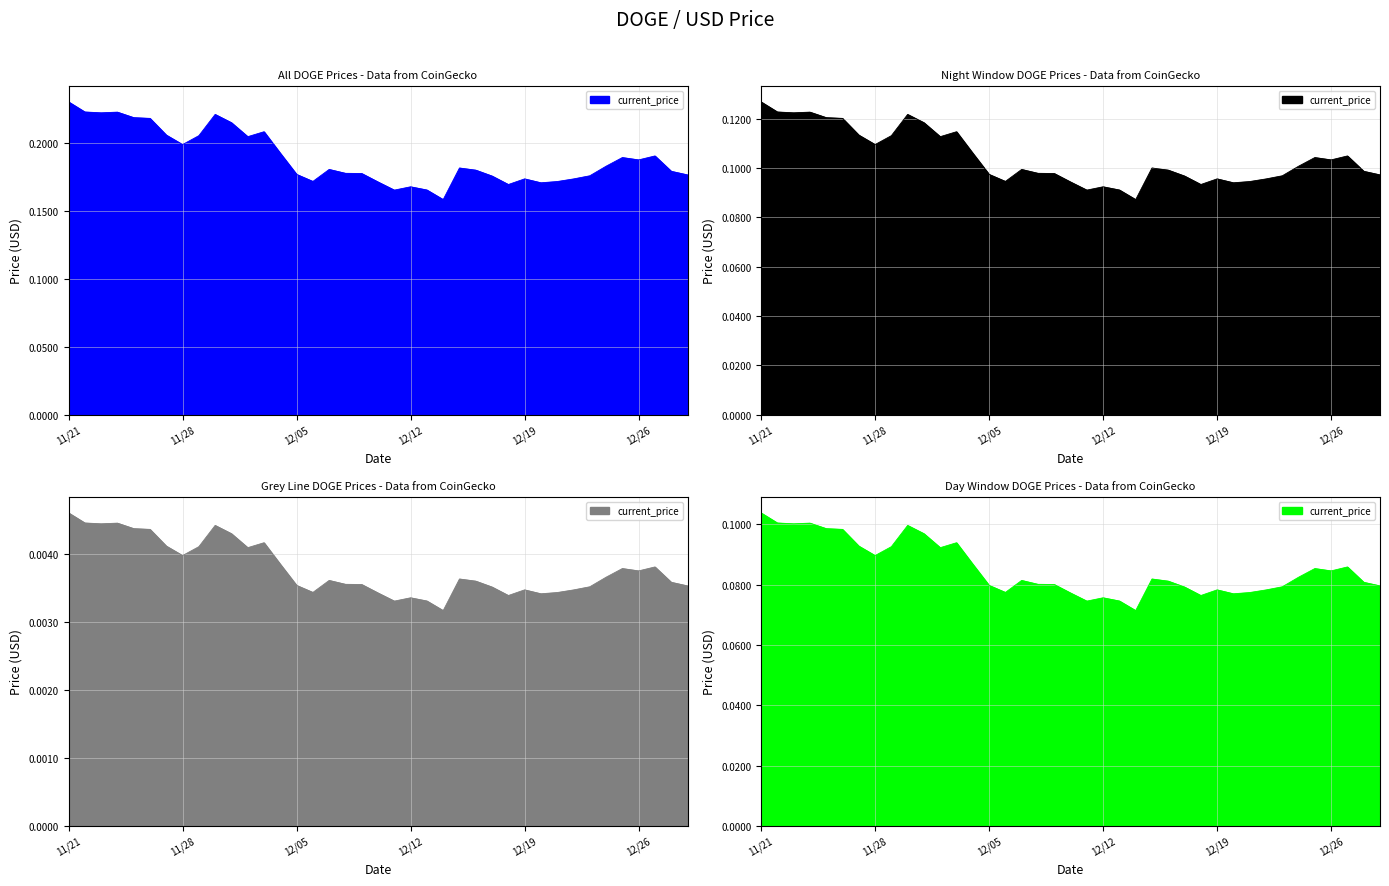

List the labels in order of value, largest first.

11/21, 11/22, 11/24, 11/23, 11/30, 11/25, 11/26, 12/01, 12/03, 11/27, 11/29, 12/02, 11/28, 12/04, 12/27, 12/25, 12/26, 12/24, 12/15, 12/07, 12/16, 12/28, 12/08, 12/09, 12/05, 12/29, 12/23, 12/17, 12/19, 12/22, 12/06, 12/21, 12/10, 12/20, 12/18, 12/12, 12/13, 12/11, 12/14